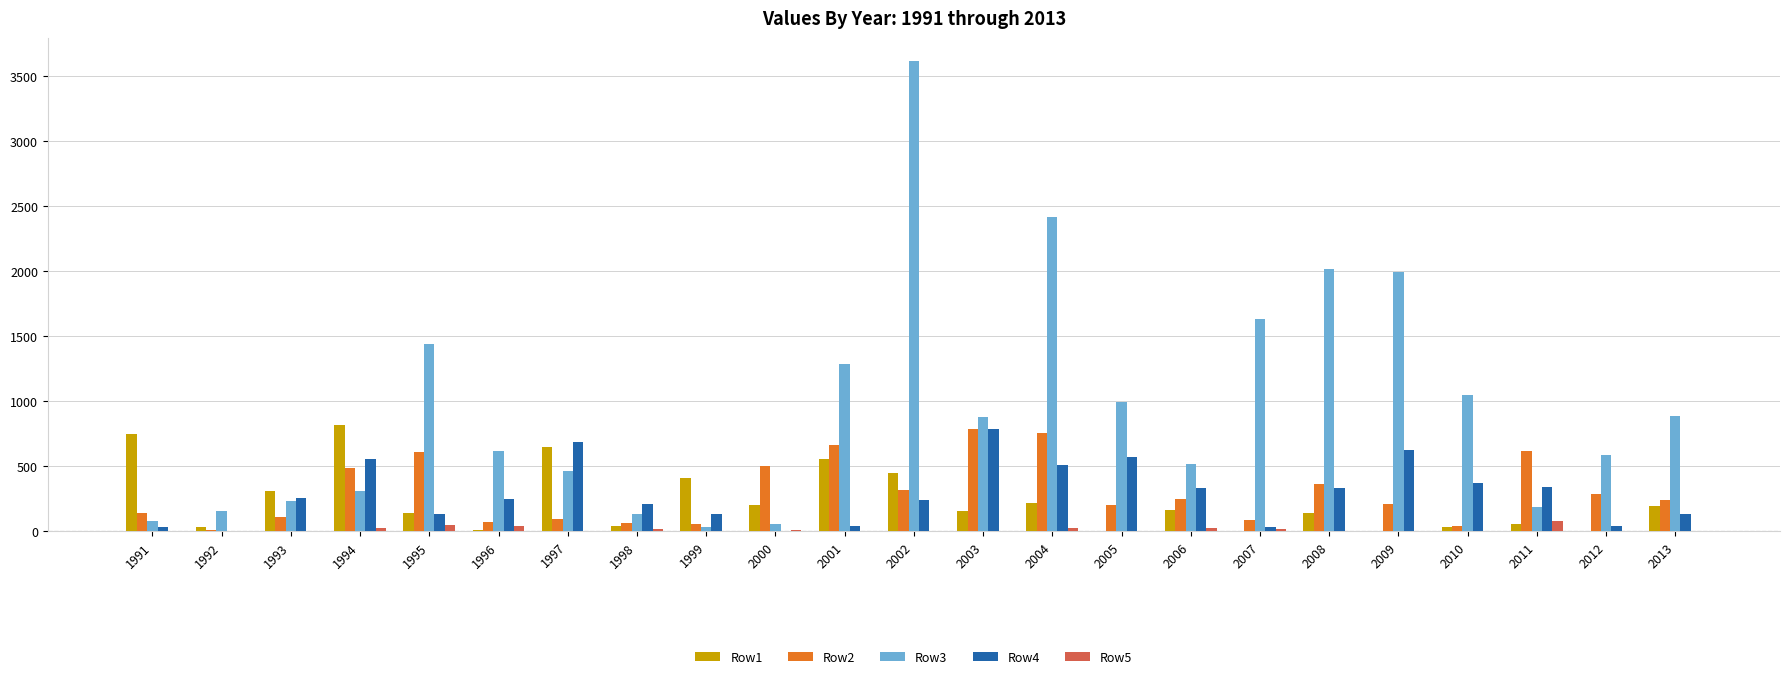

Which series has the largest total across all categories?

Row3